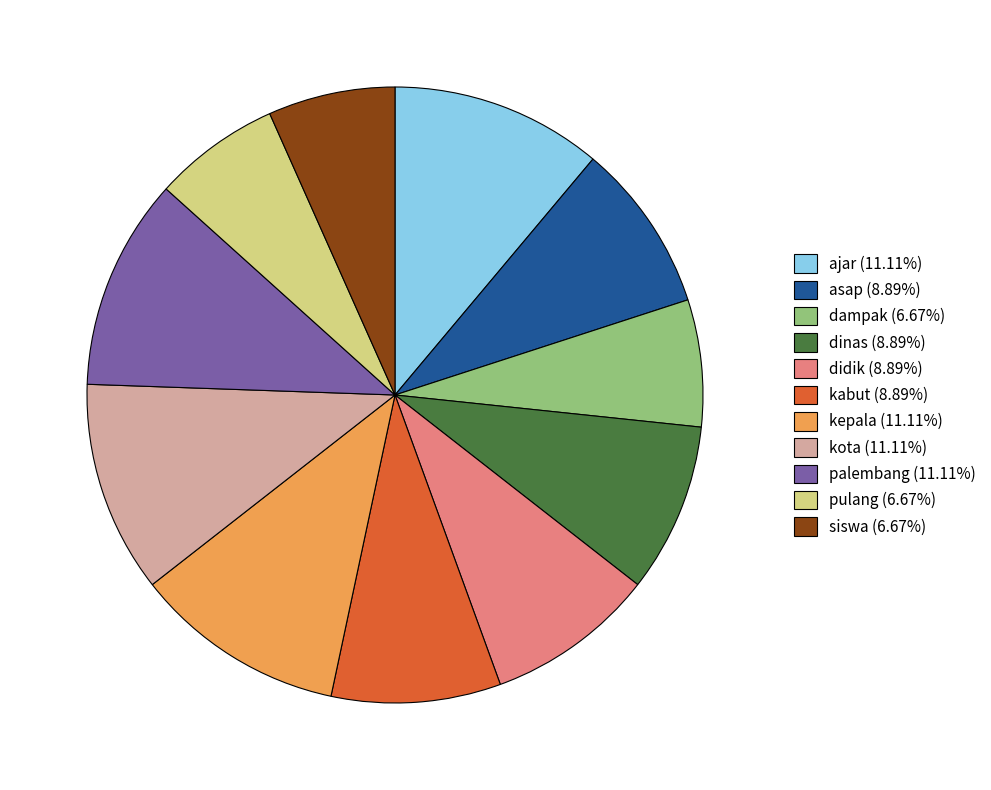

What is the ratio of the value at kota (11.11%) to the value at dinas (8.89%)?

1.2